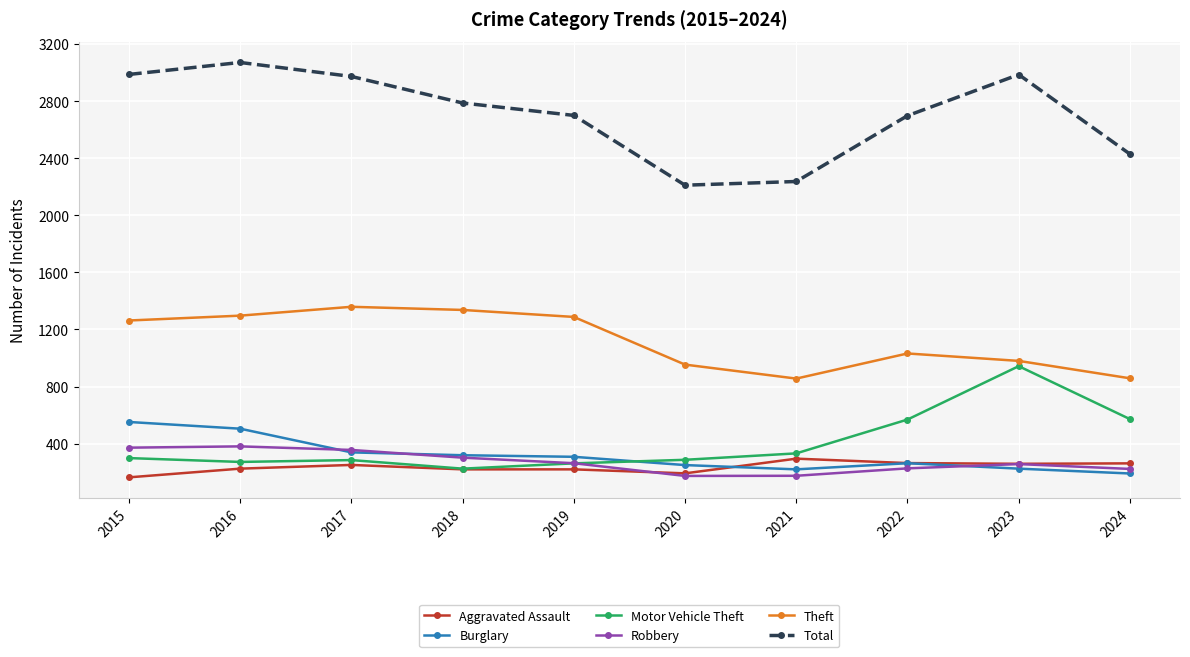

What is the approximate value of Robbery at 2020, to the nearest 10?

170